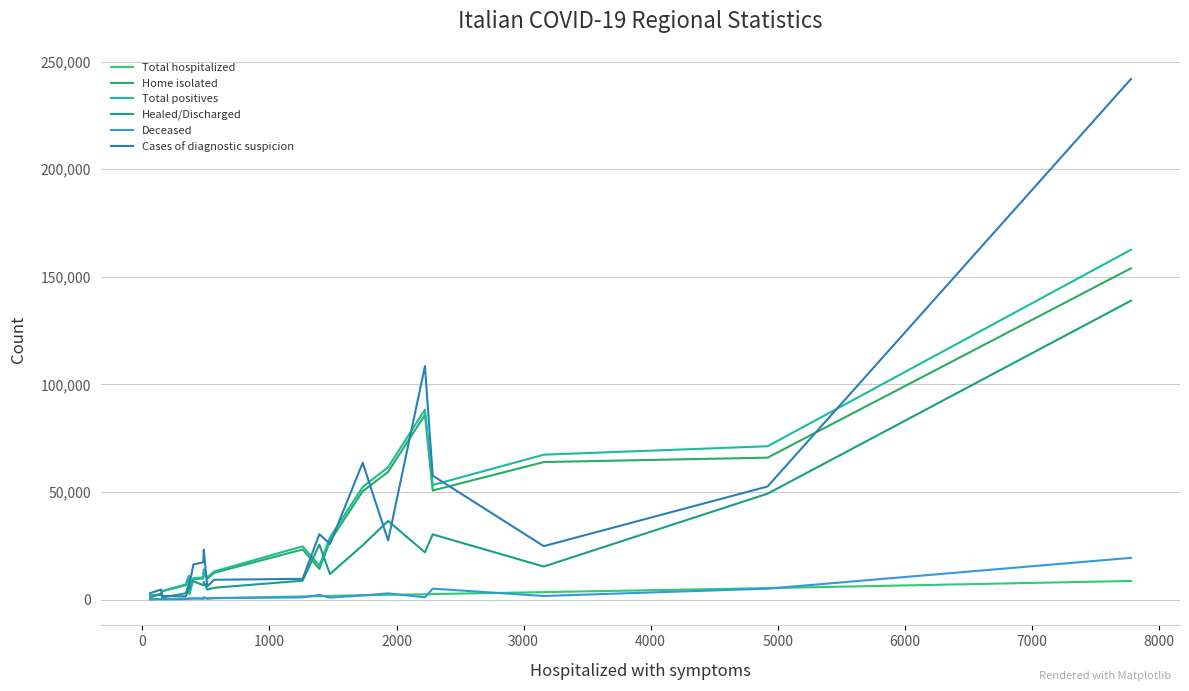

True or false: Total positives and Home isolated cross at least once.

False